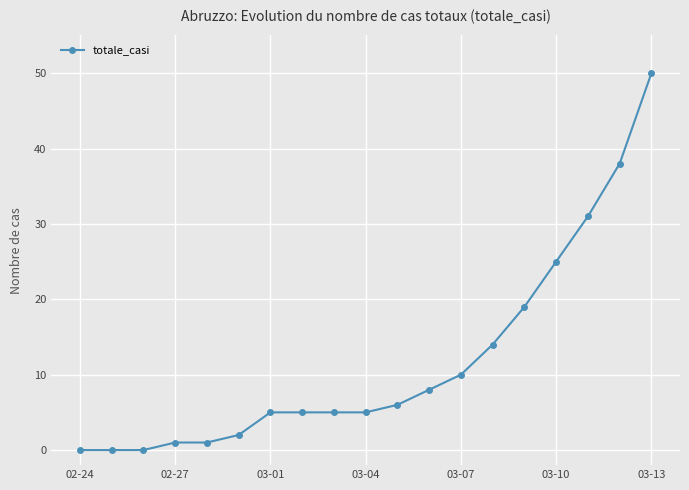

What is the maximum value shown in the chart?

50